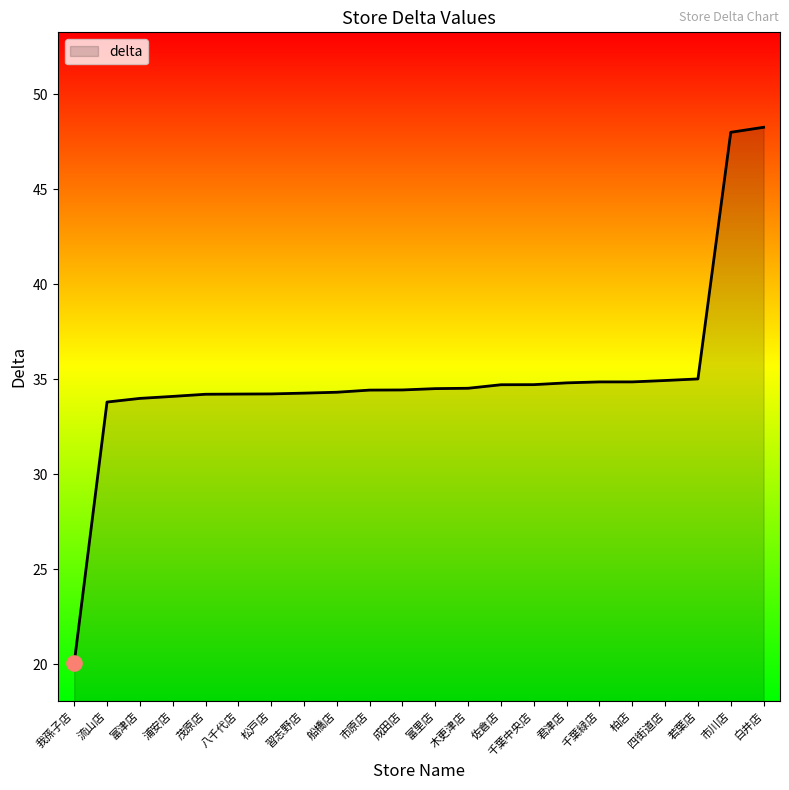

Approximately how many times larger is the value at 松戸店 compared to 茂原店?

1.0